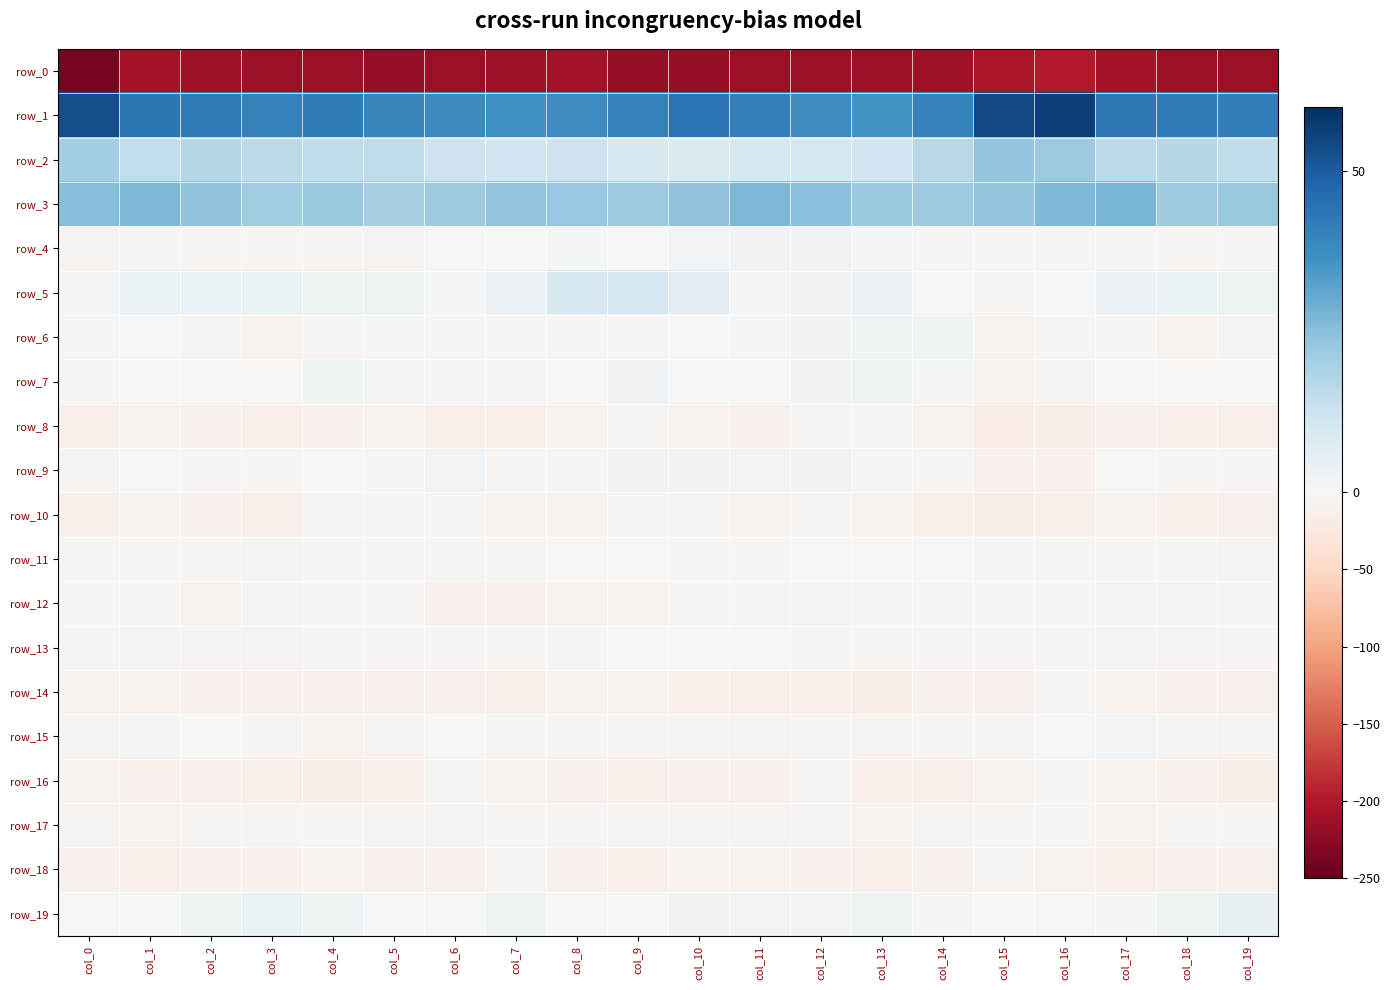

Is it true that row_0 equals -99.2 at col_1?

False